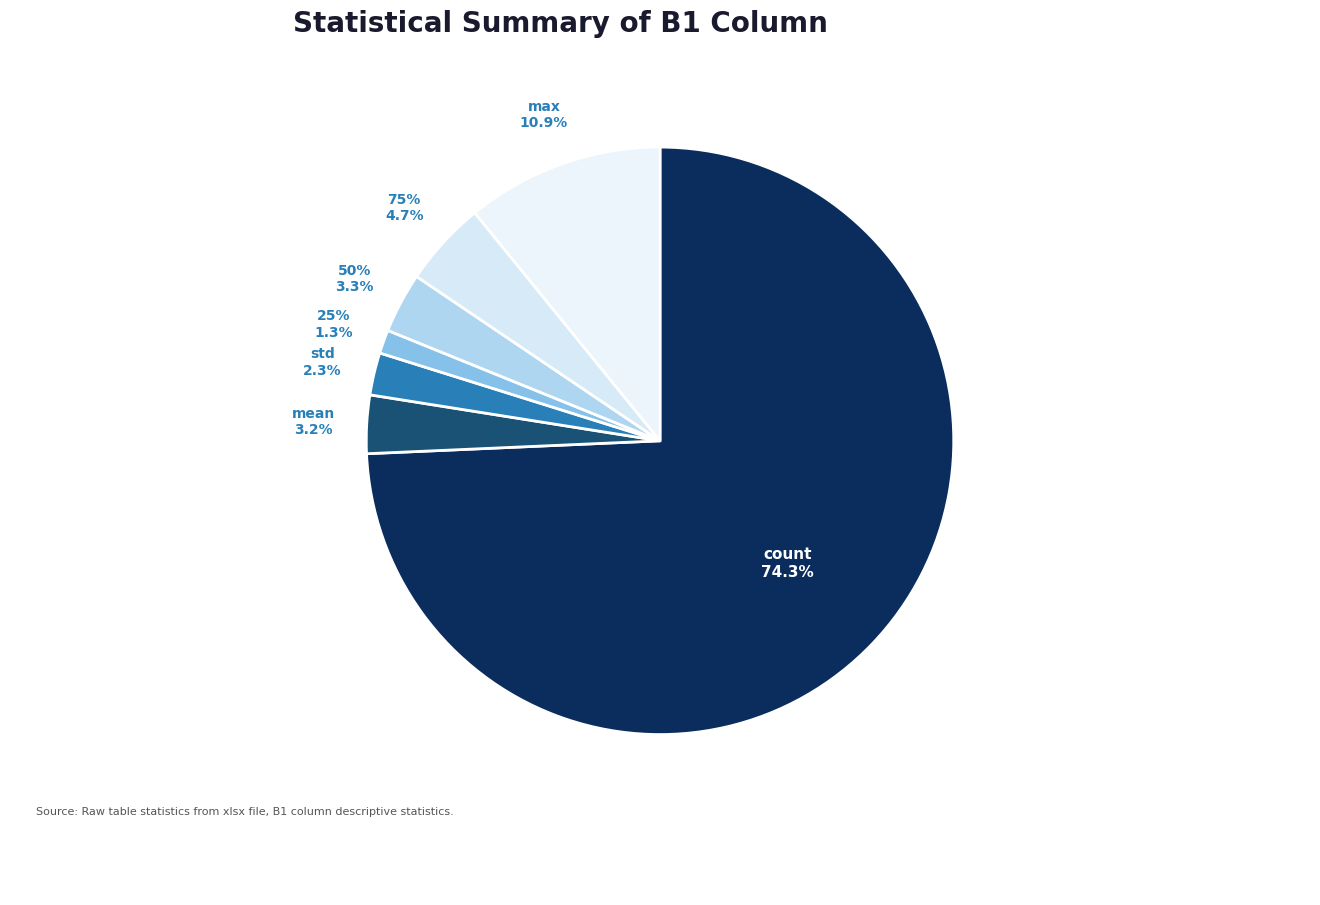

Is there any slice that represents more than half of the pie?

Yes